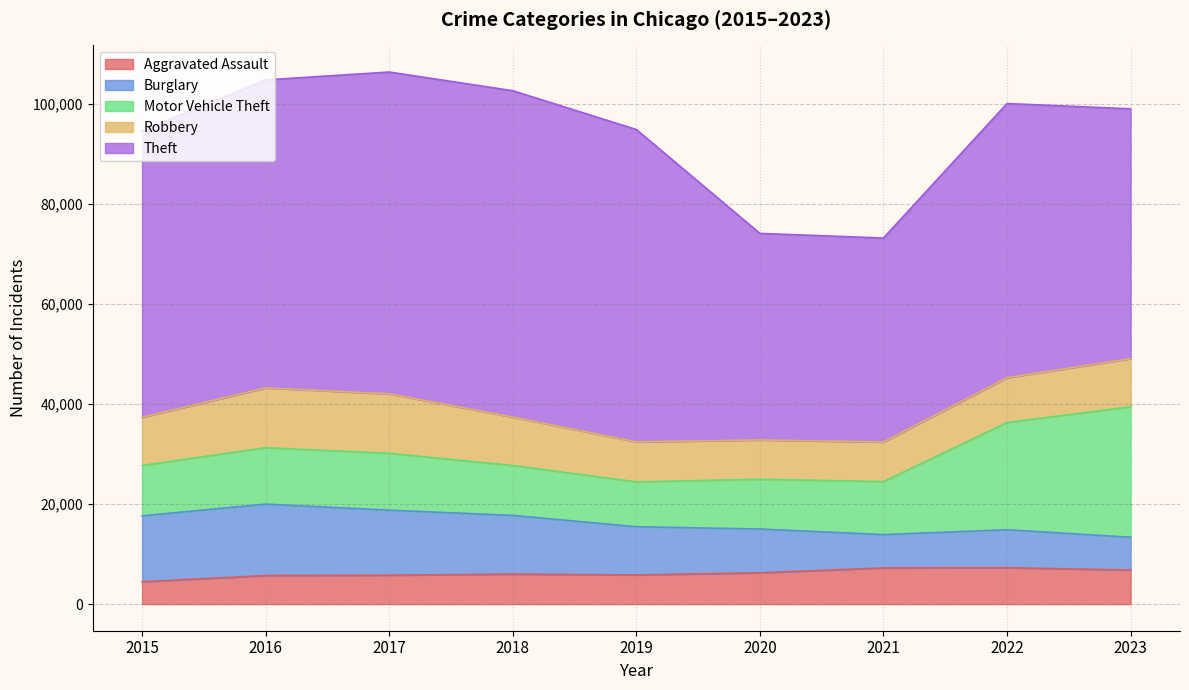

Does the chart display data point markers on the line(s)?

No